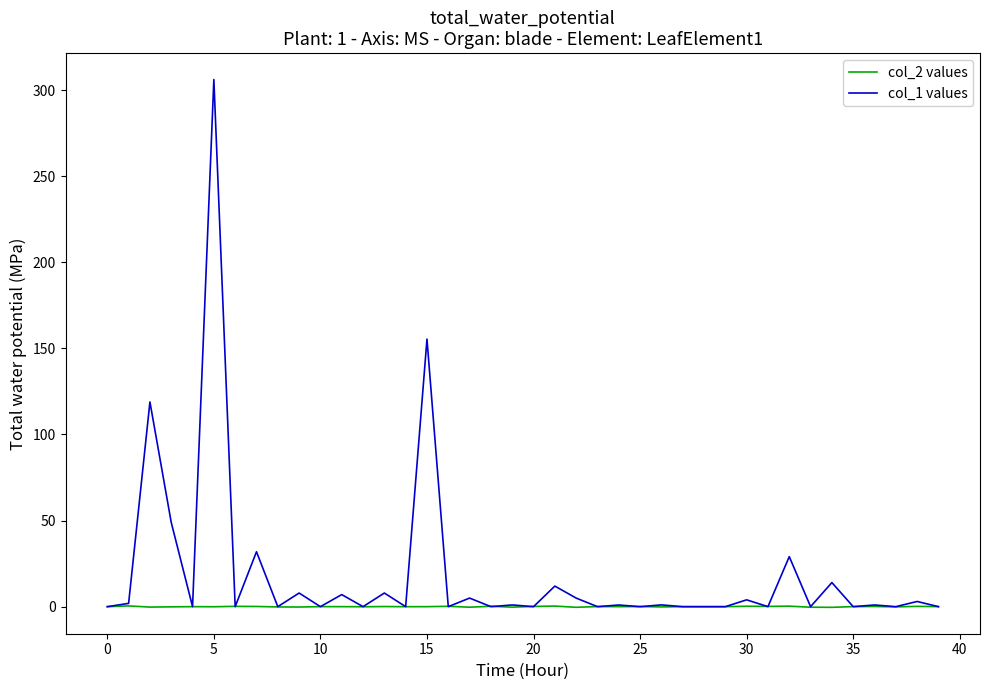

Which series has the largest range (max minus min)?

col_1 values